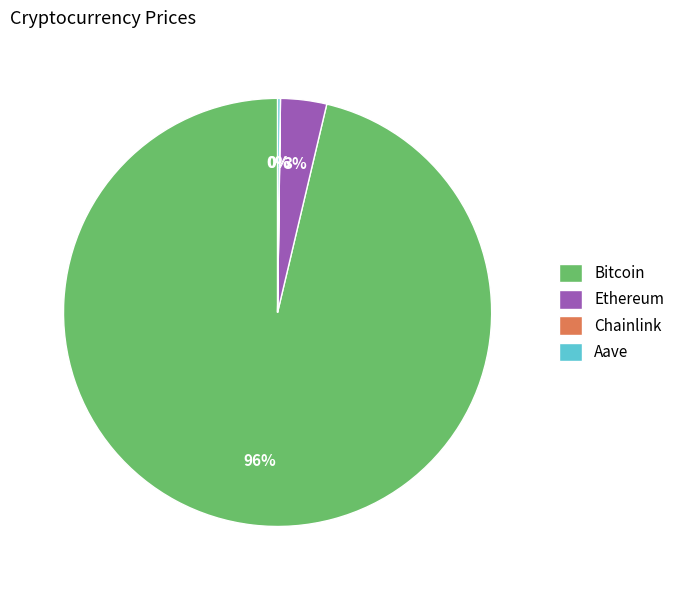

Does any single category account for the majority?

Yes